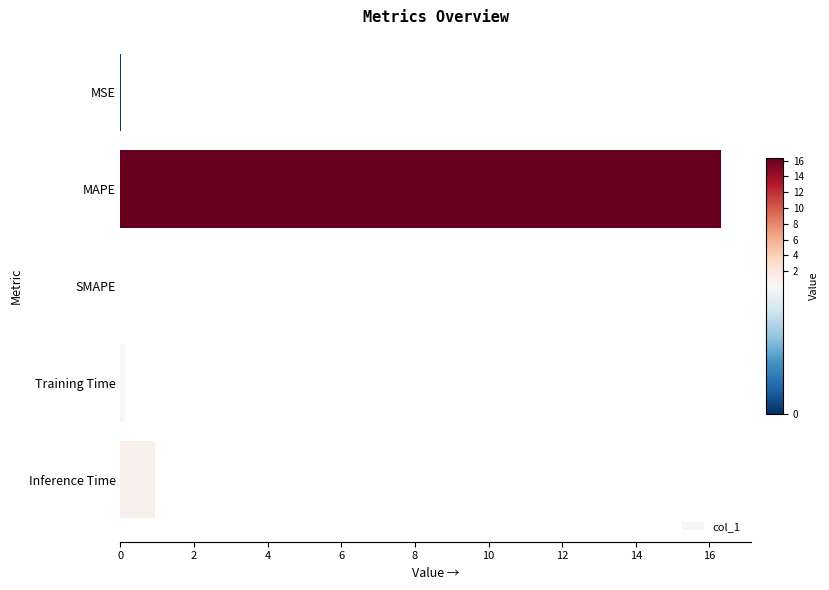

What is the maximum value shown in the chart?

16.3